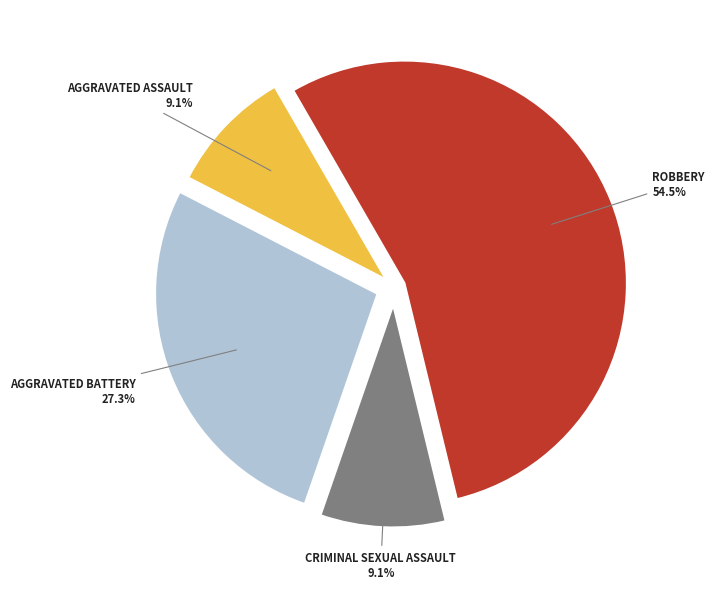

Is there any slice that represents more than half of the pie?

Yes